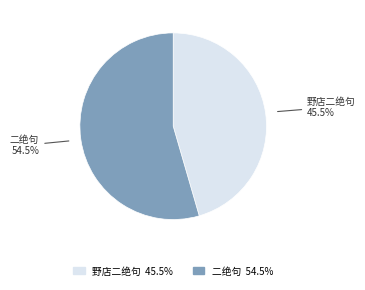

What is the smallest slice in the pie chart?

野店二绝句